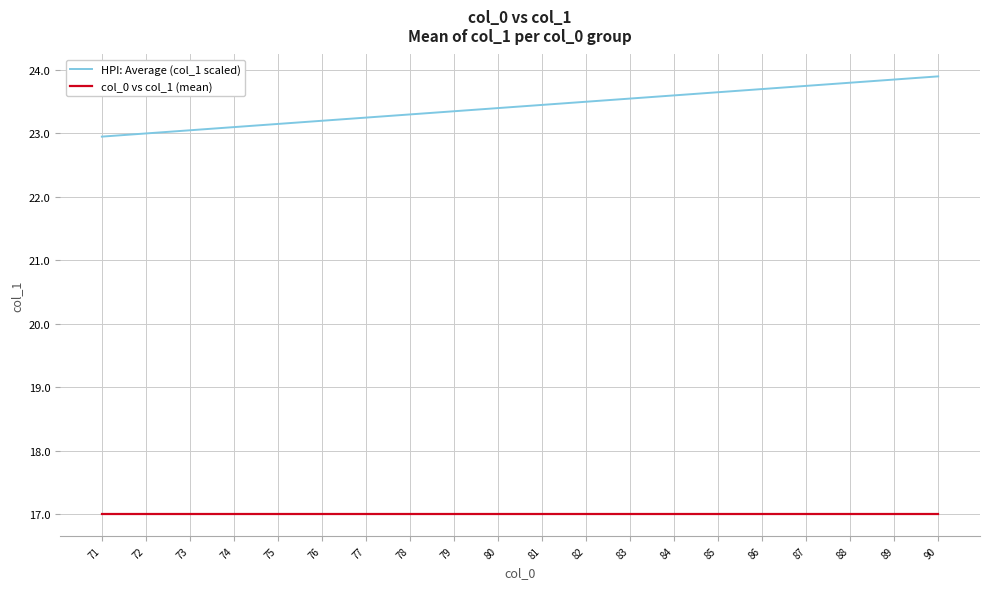

How many lines are shown in the chart?

2